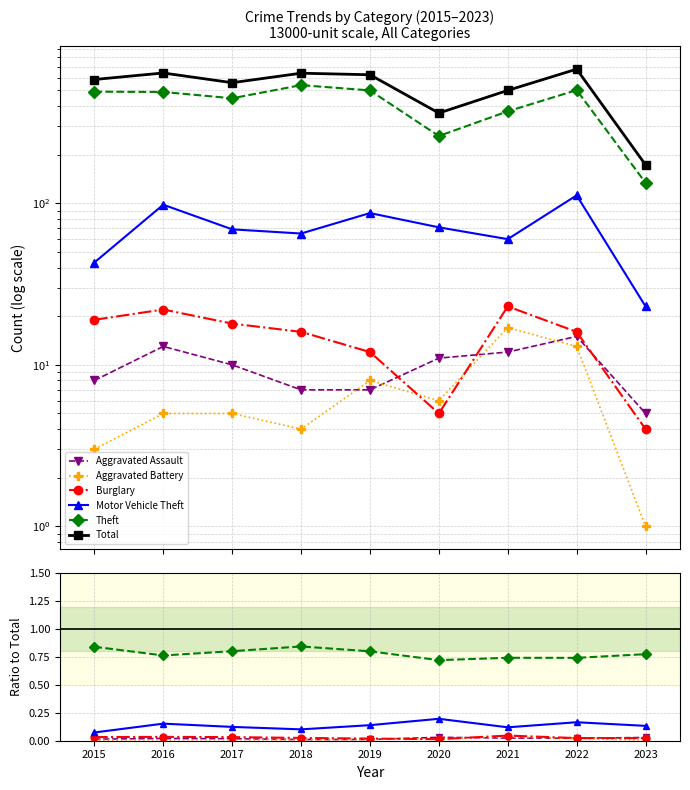

True or false: Burglary and Aggravated Assault cross at least once.

True